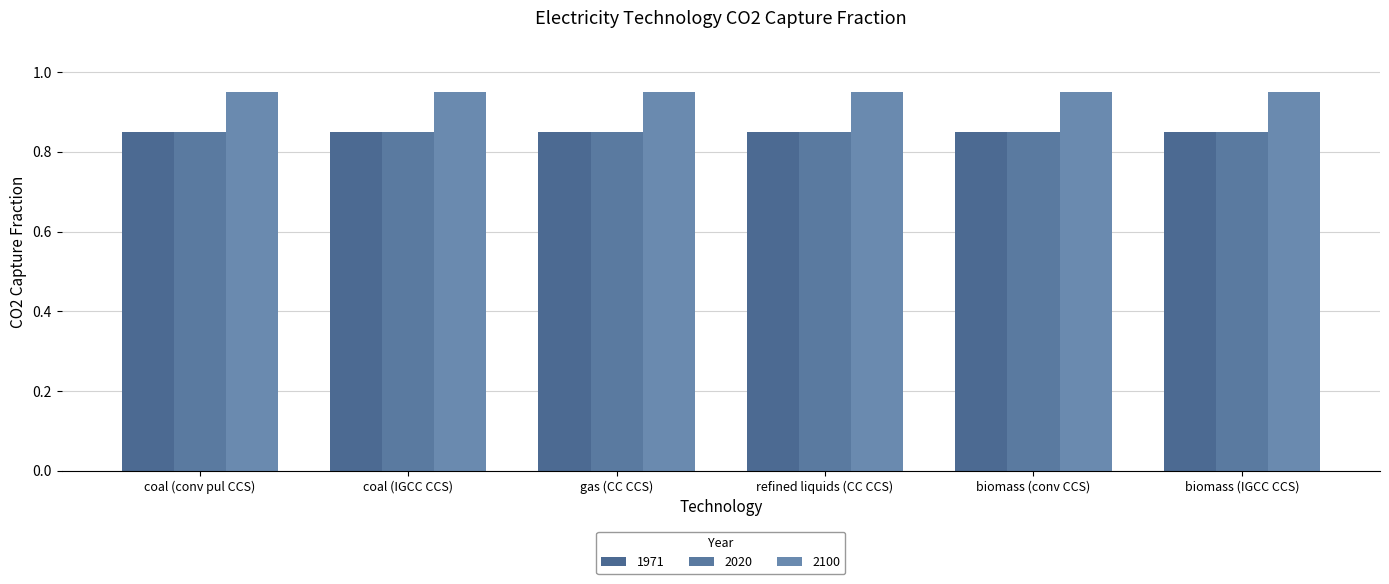

What is the minimum value shown in the chart?

0.8